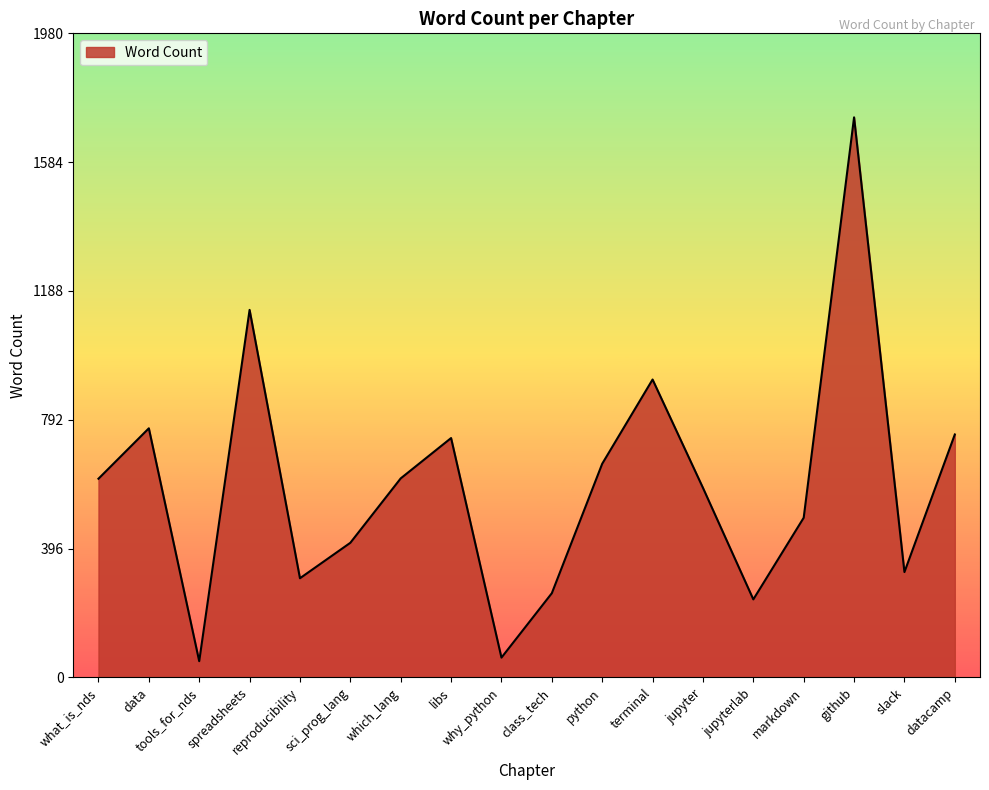

What is the difference between the maximum and minimum values?

1672